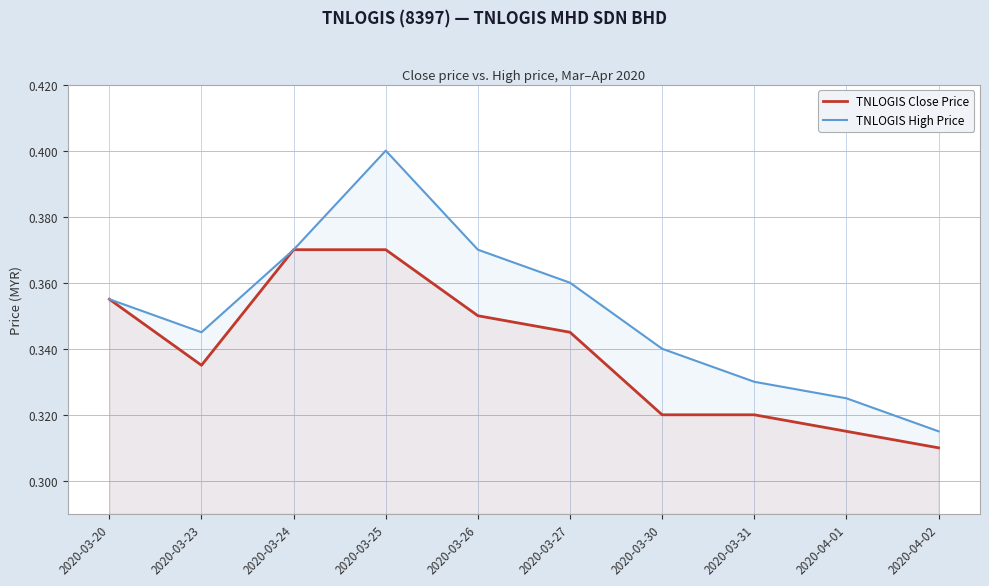

What is the maximum value for TNLOGIS Close Price?

0.4